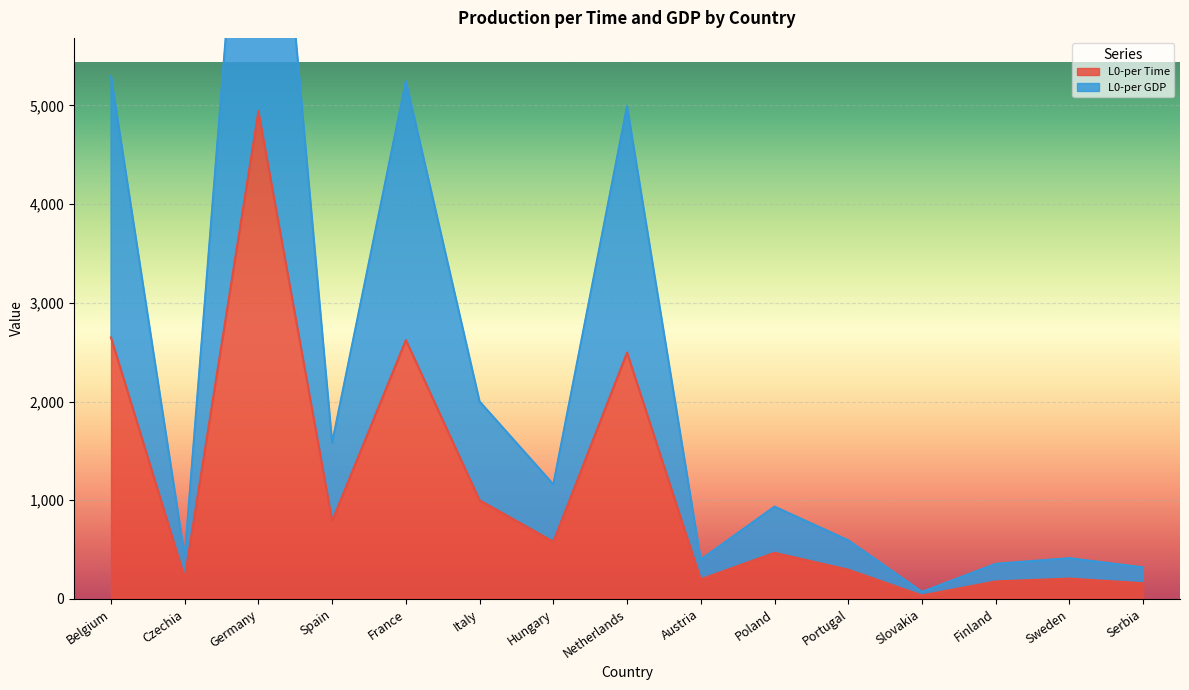

How many data points in L0-per GDP are above 467?

8